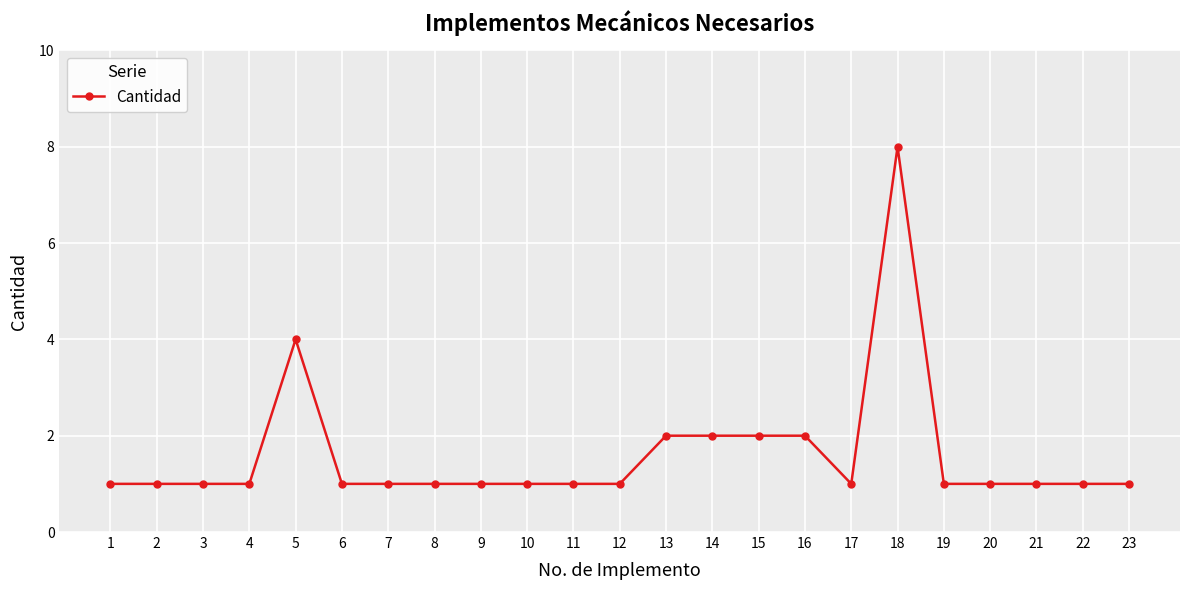

At which category does the chart reach its peak across all series?

18